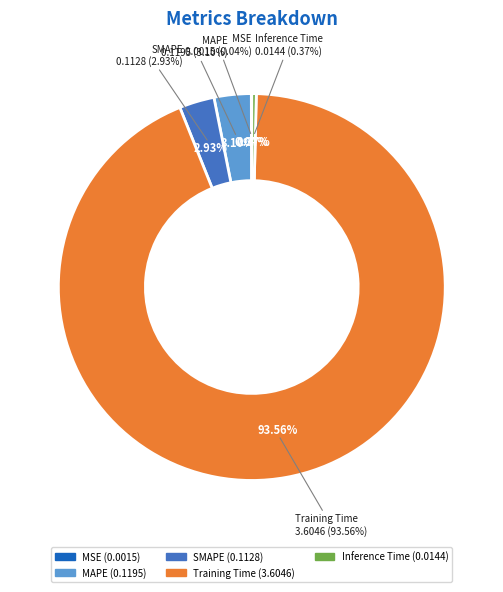

Which slice represents more than half of the pie?

Training Time